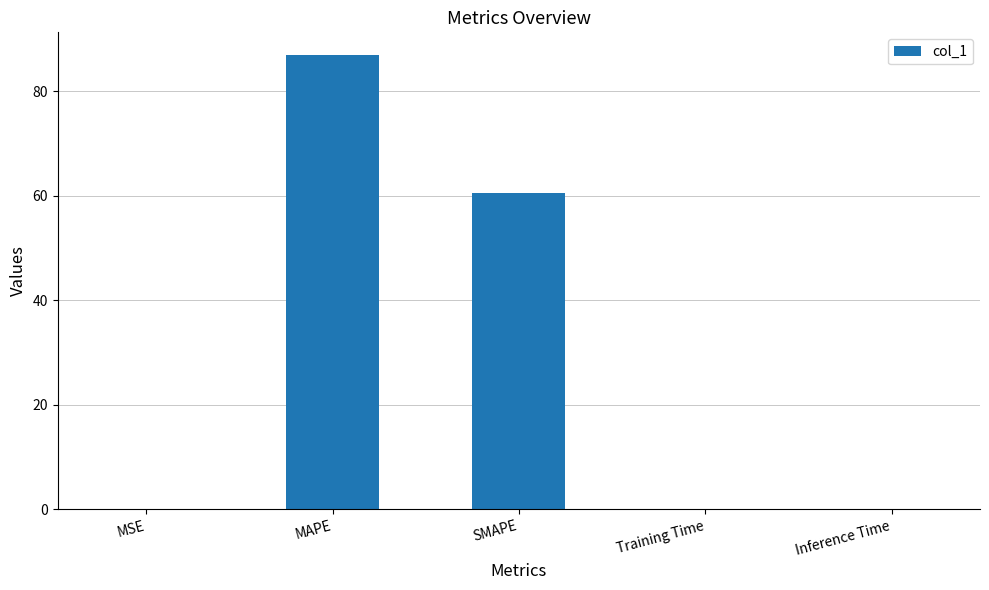

At which category does the chart reach its peak across all series?

MAPE